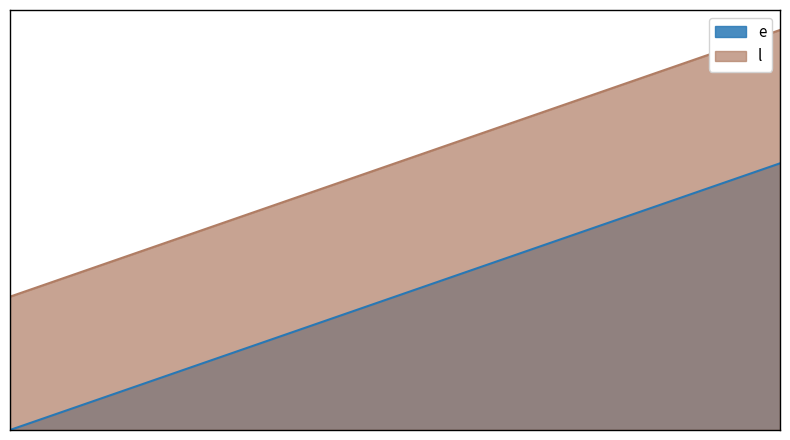

List the series in order of their overall mean, highest first.

l, e